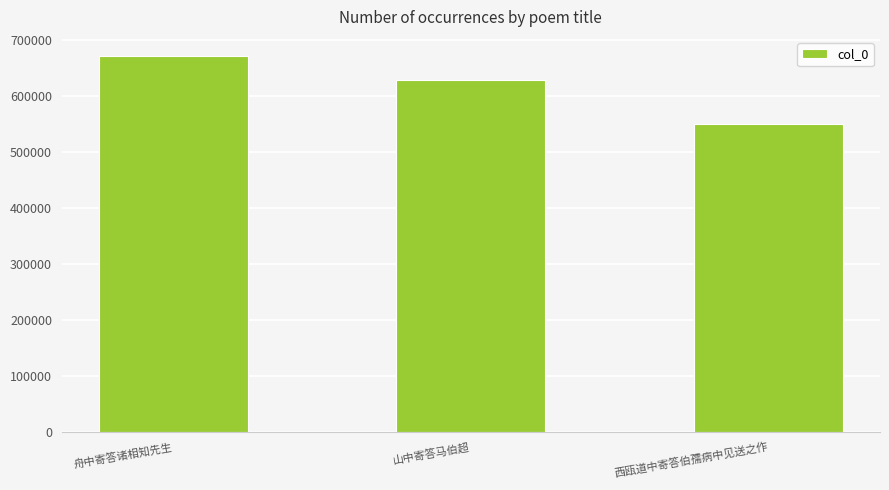

Approximately how many times larger is the value at 西瓯道中寄答伯孺病中见送之作 compared to 山中寄答马伯超?

0.9